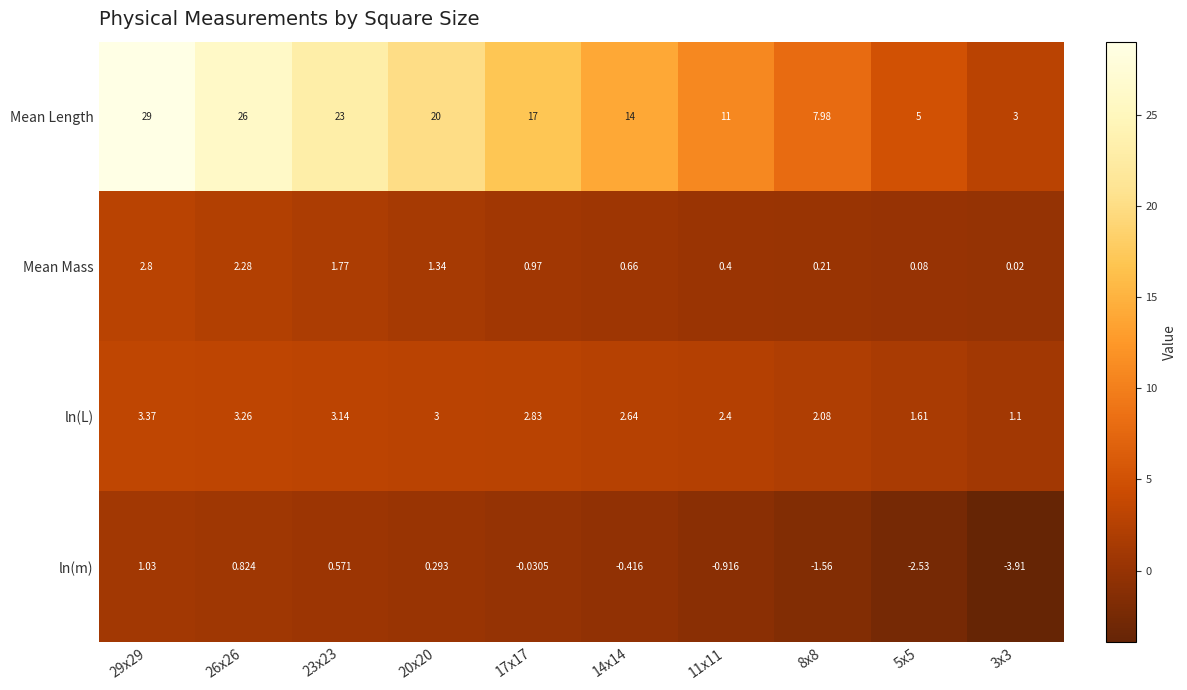

Is the value of ln(L) at 11x11 greater than the value of Mean Mass at 11x11?

Yes